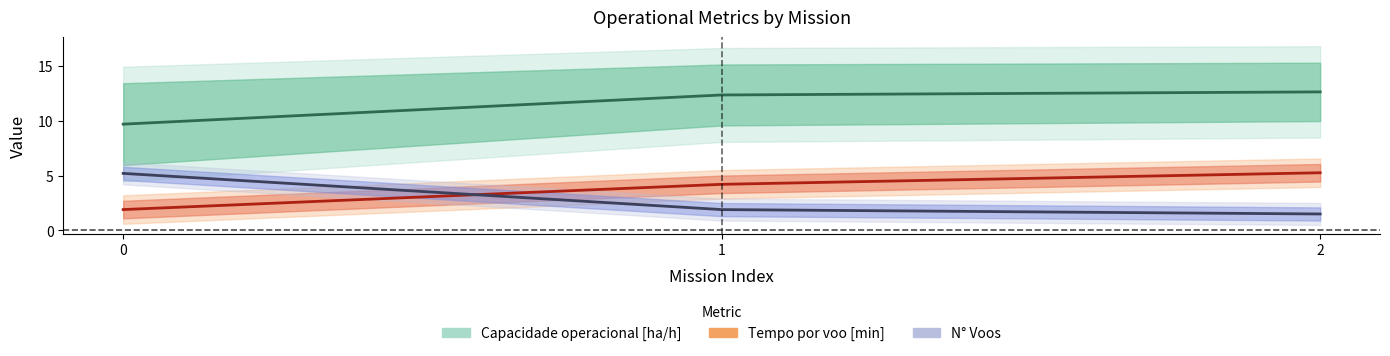

Which series has the largest total across all categories?

Capacidade operacional [ha/h]